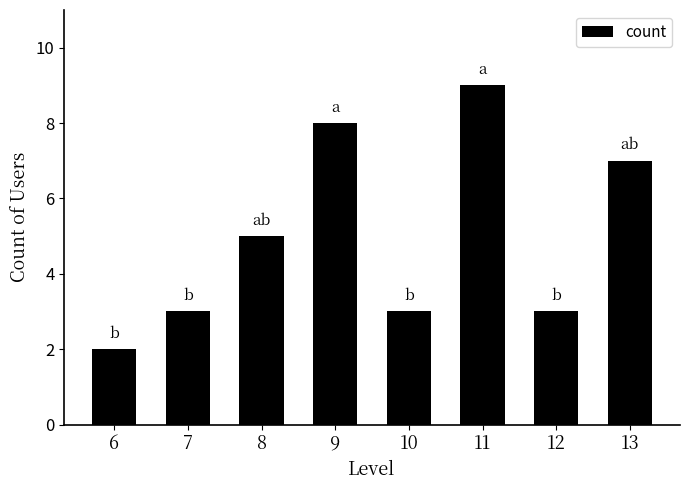

Approximately how many times larger is the value at 12 compared to 7?

1.0